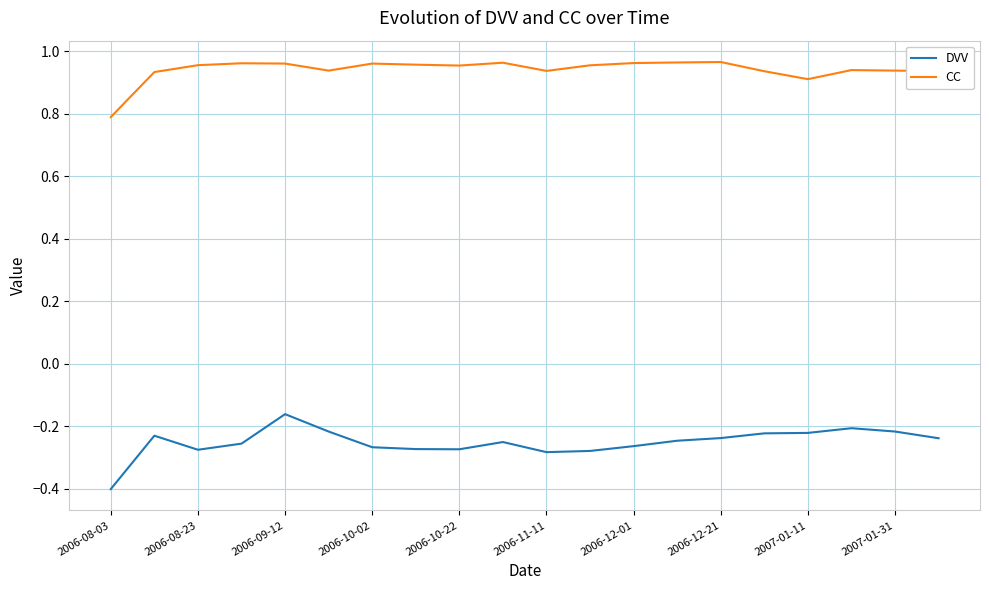

List the series in order of their overall mean, highest first.

CC, DVV